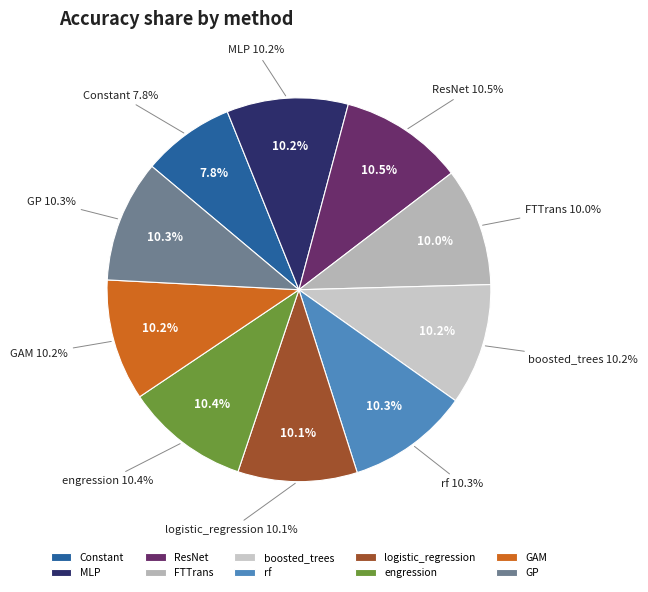

To the nearest percent, what is the difference between the largest and smallest slice percentages?

3%